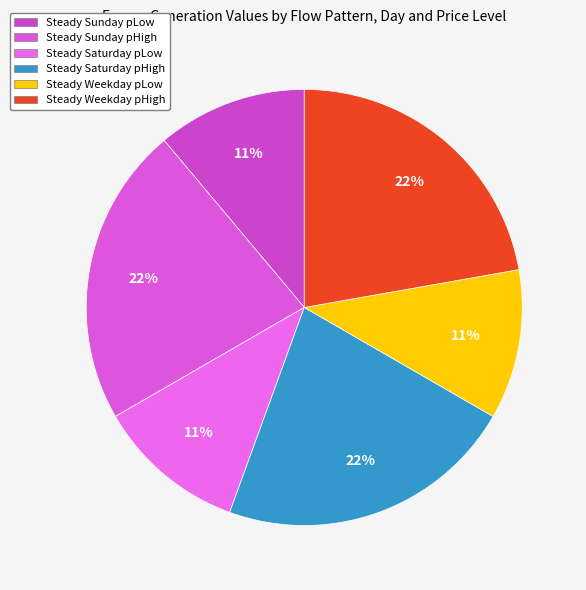

Approximately how many times larger is the value at Steady Weekday pLow compared to Steady Saturday pHigh?

0.5